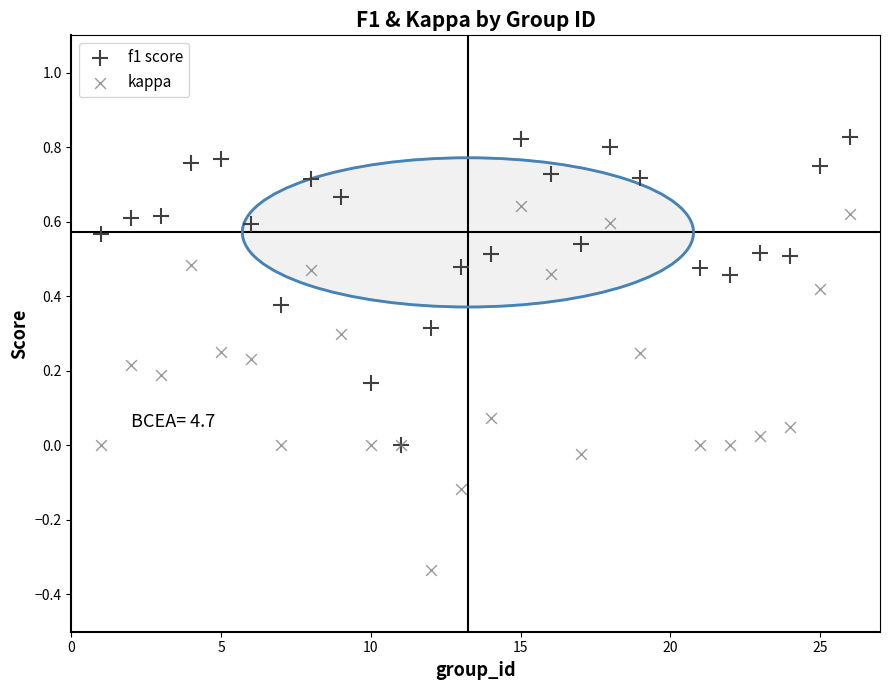

Which series contains the lowest Y value?

kappa